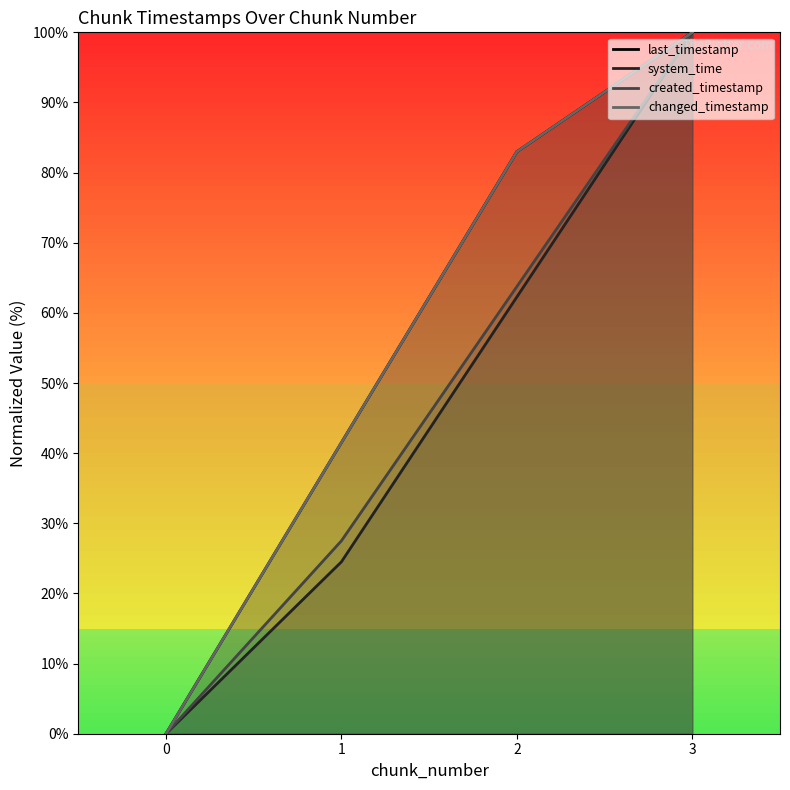

At how many categories does at least one series exceed 62?

2